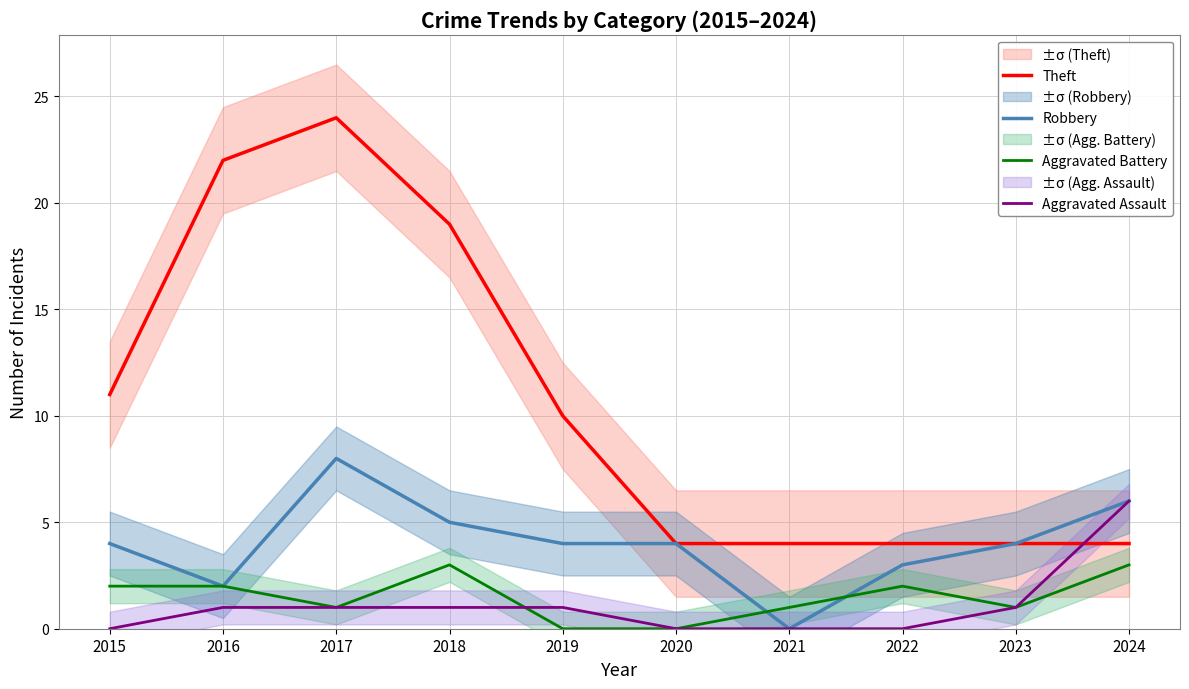

Which series has the largest range (max minus min)?

Theft